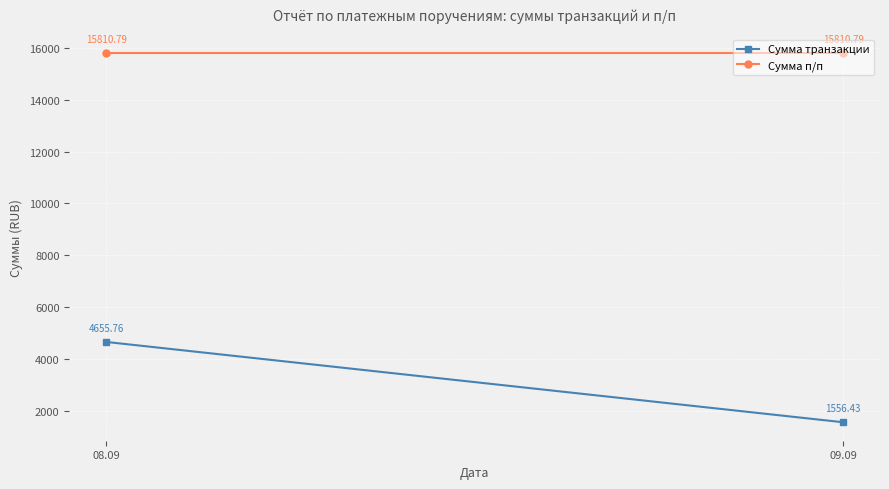

Rank the series by their maximum value, from lowest to highest.

Сумма транзакции, Сумма п/п